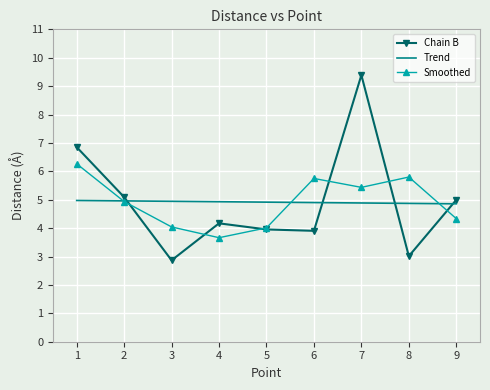

At which category is the sum across all series the highest?

7